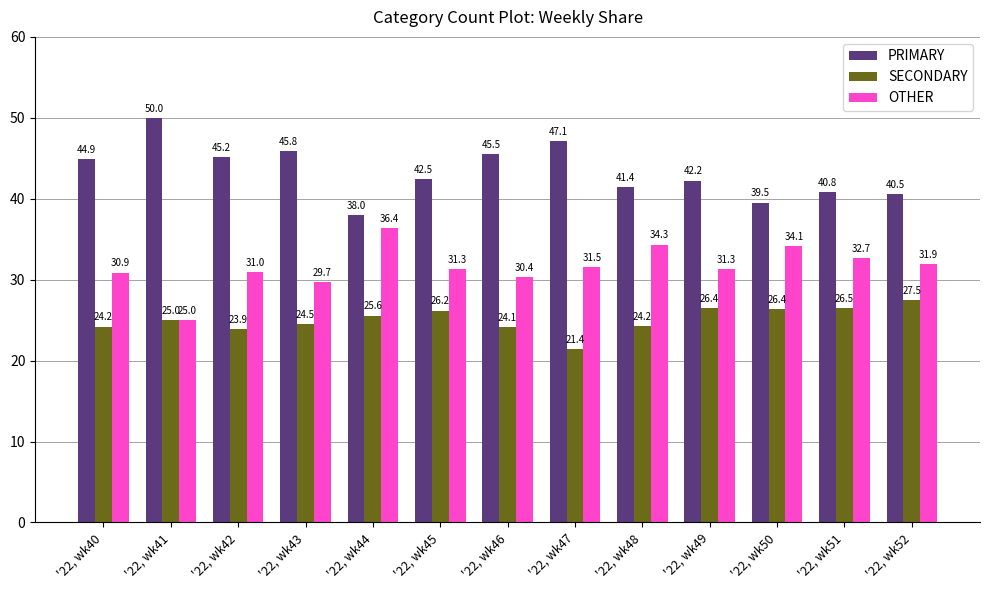

Reading left to right, what are all the values shown in this chart?

PRIMARY: 44.9	50.0	45.2	45.8	38.0	42.5	45.5	47.1	41.4	42.2	39.5	40.8	40.5
SECONDARY: 24.2	25.0	23.9	24.5	25.6	26.2	24.1	21.4	24.2	26.4	26.4	26.5	27.5
OTHER: 30.9	25.0	31.0	29.7	36.4	31.3	30.4	31.5	34.3	31.3	34.1	32.7	31.9